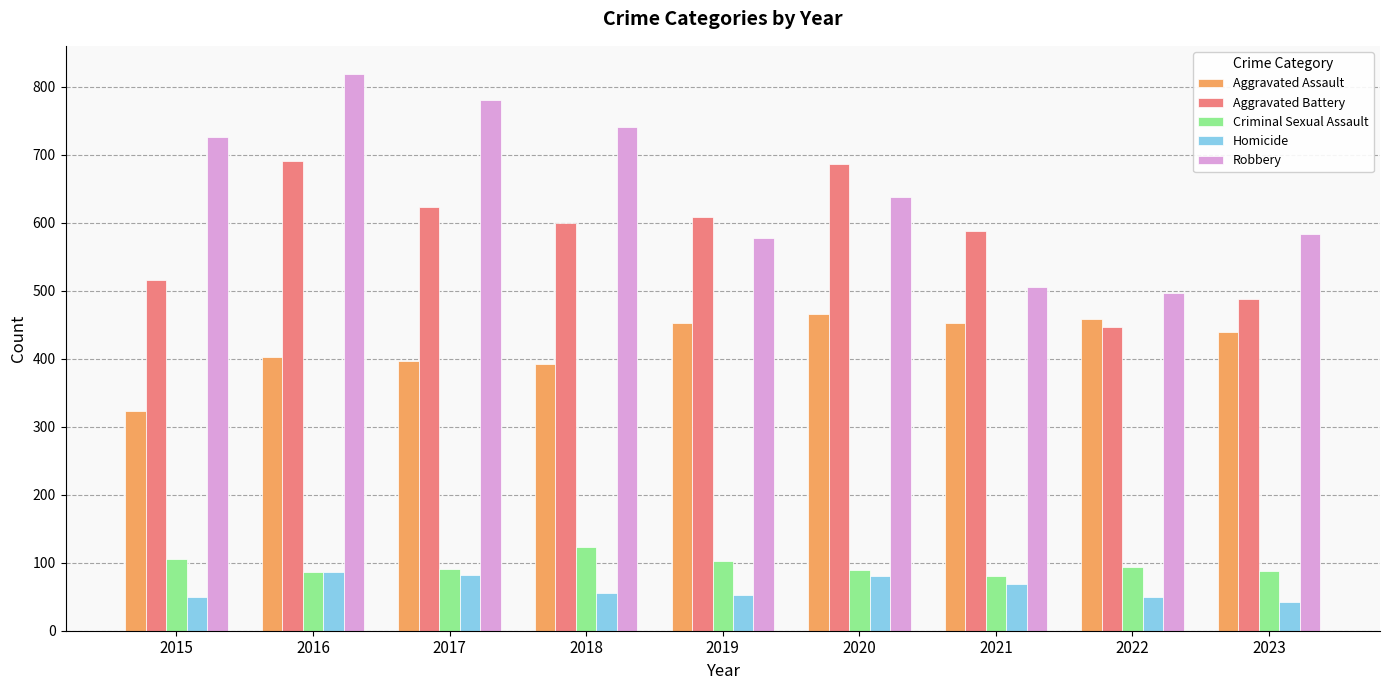

Does the chart contain stacked bars?

No